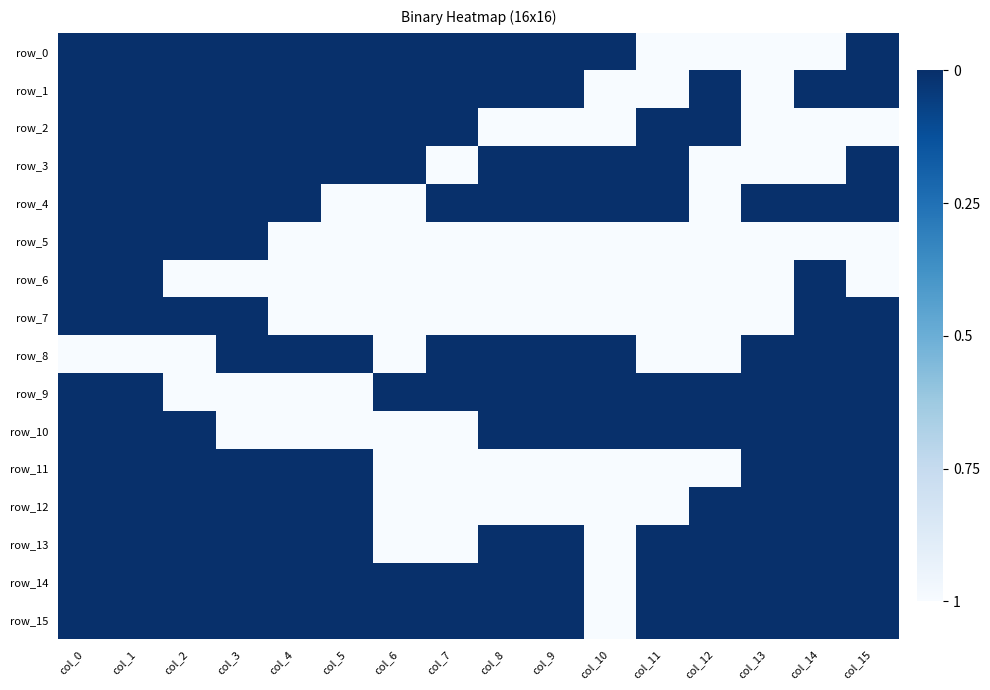

At col_12, list the series in order from largest to smallest.

row_1, row_2, row_9, row_10, row_12, row_13, row_14, row_15, row_0, row_3, row_4, row_5, row_6, row_7, row_8, row_11